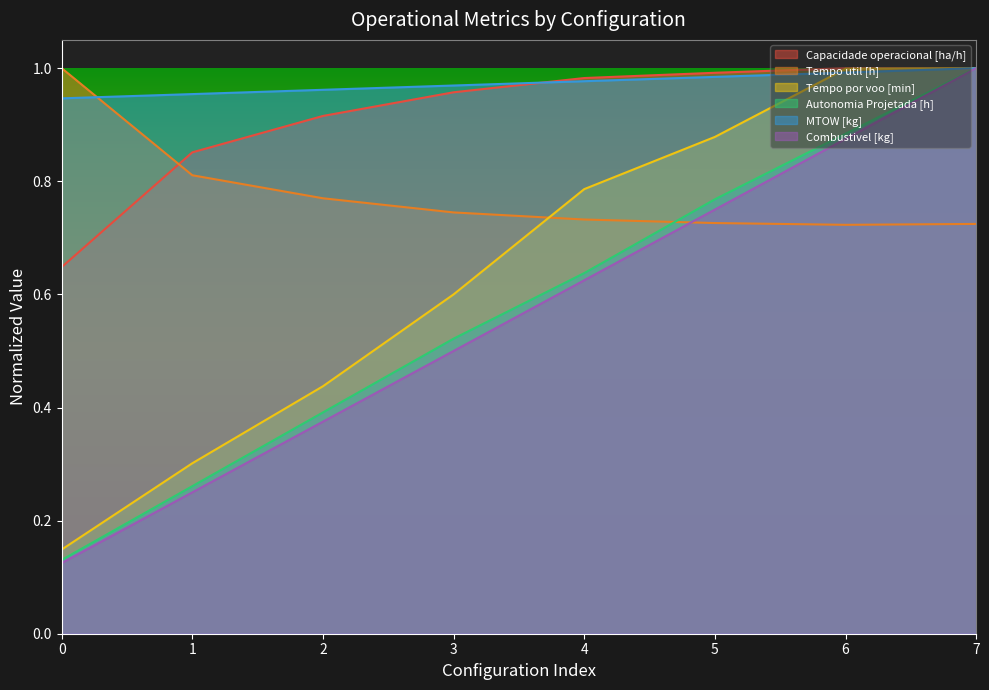

The Capacidade operacional [ha/h] series shows 1.0 at 7. True or false?

True